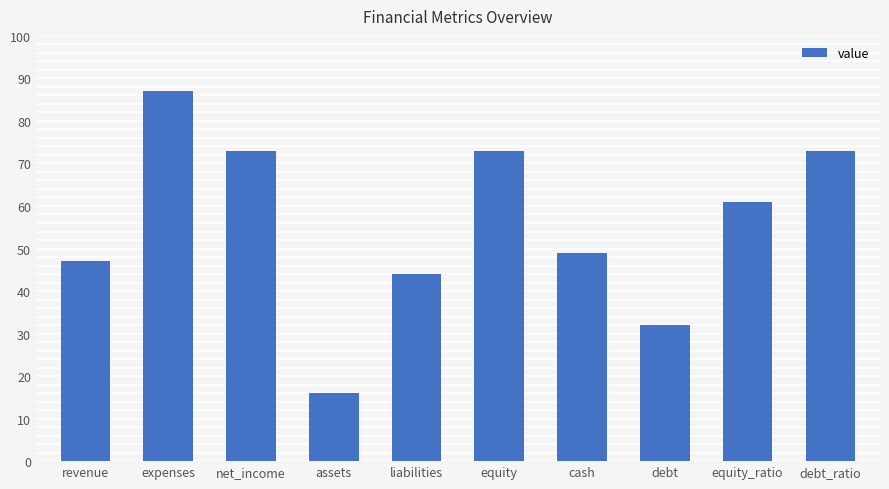

Reading right to left, list all the values displayed in this chart.

debt_ratio=73	equity_ratio=61	debt=32	cash=49	equity=73	liabilities=44	assets=16	net_income=73	expenses=87	revenue=47